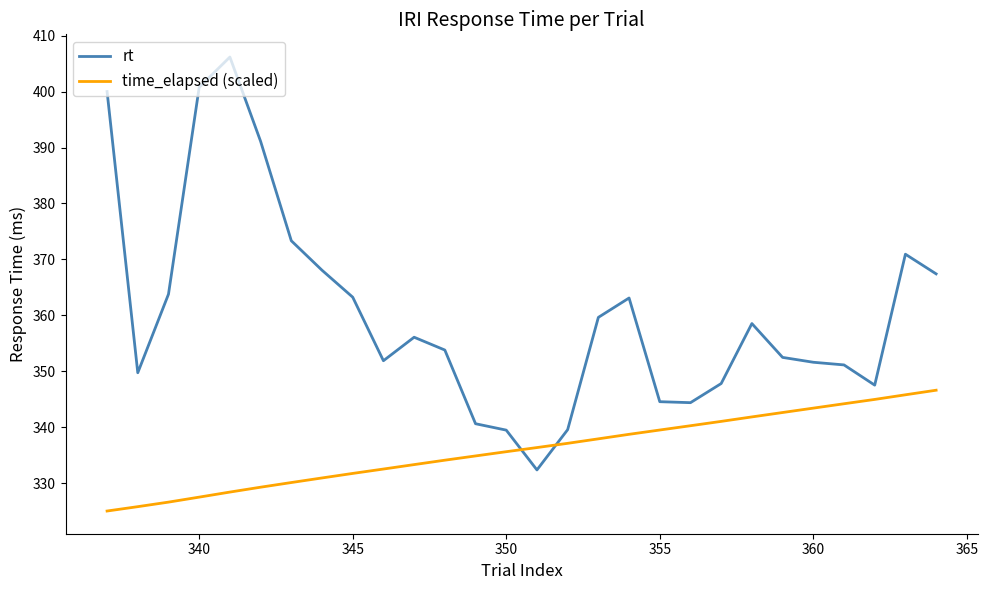

Rank the series by their average value, from lowest to highest.

time_elapsed (scaled), rt